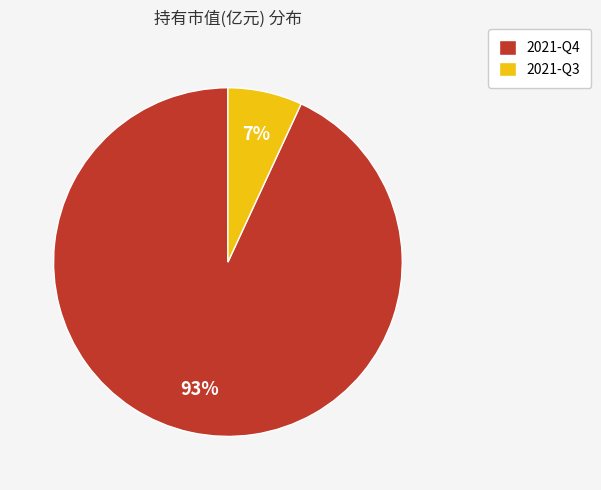

Is the sum of 2021-Q3 and 2021-Q4 greater than half?

Yes